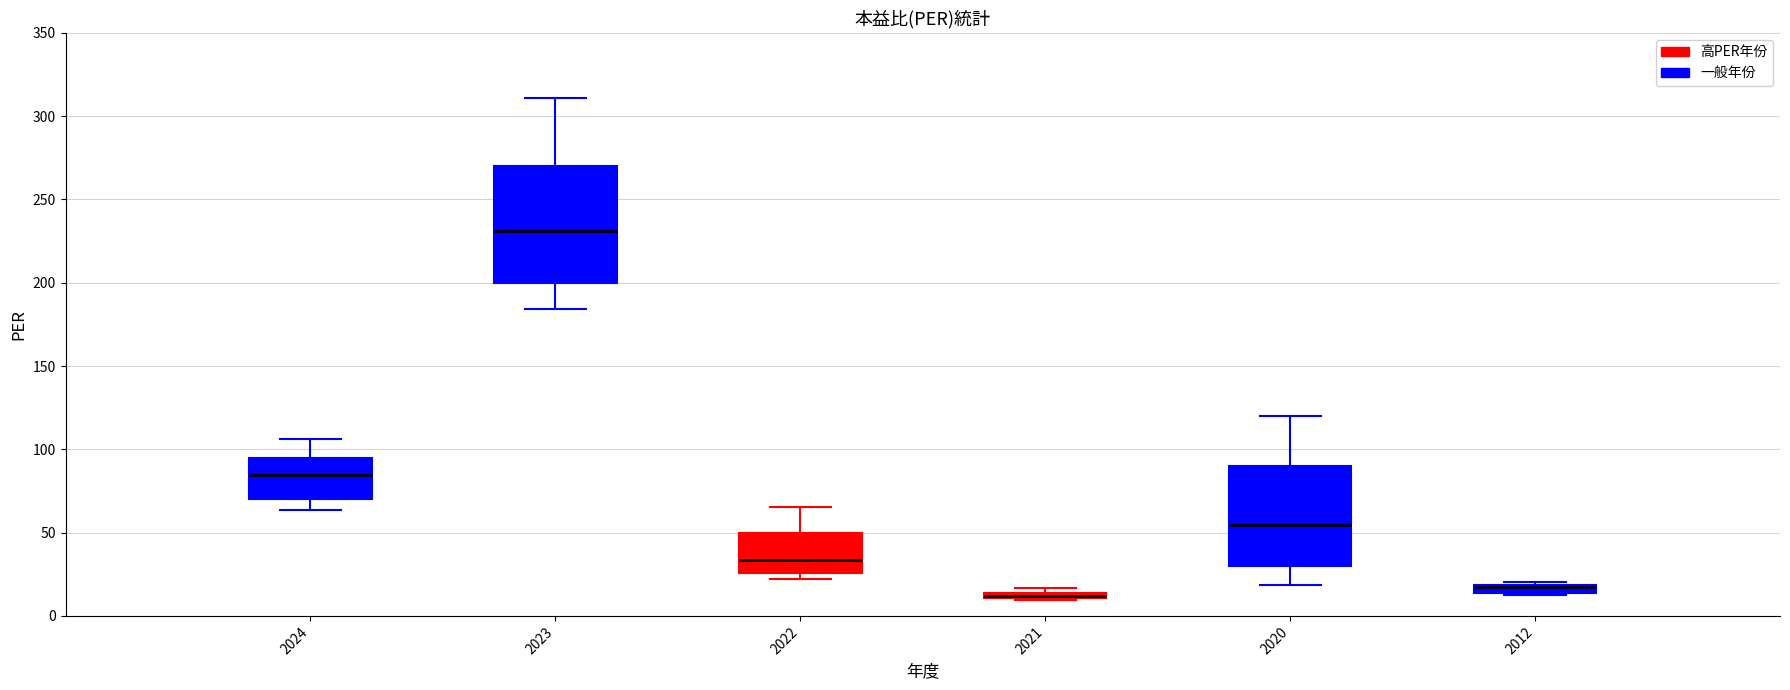

Where does the median line of the box at x = 2020 sit on the y-axis? The values are not printed on the chart, so give them approximately, as read against the axis.

55